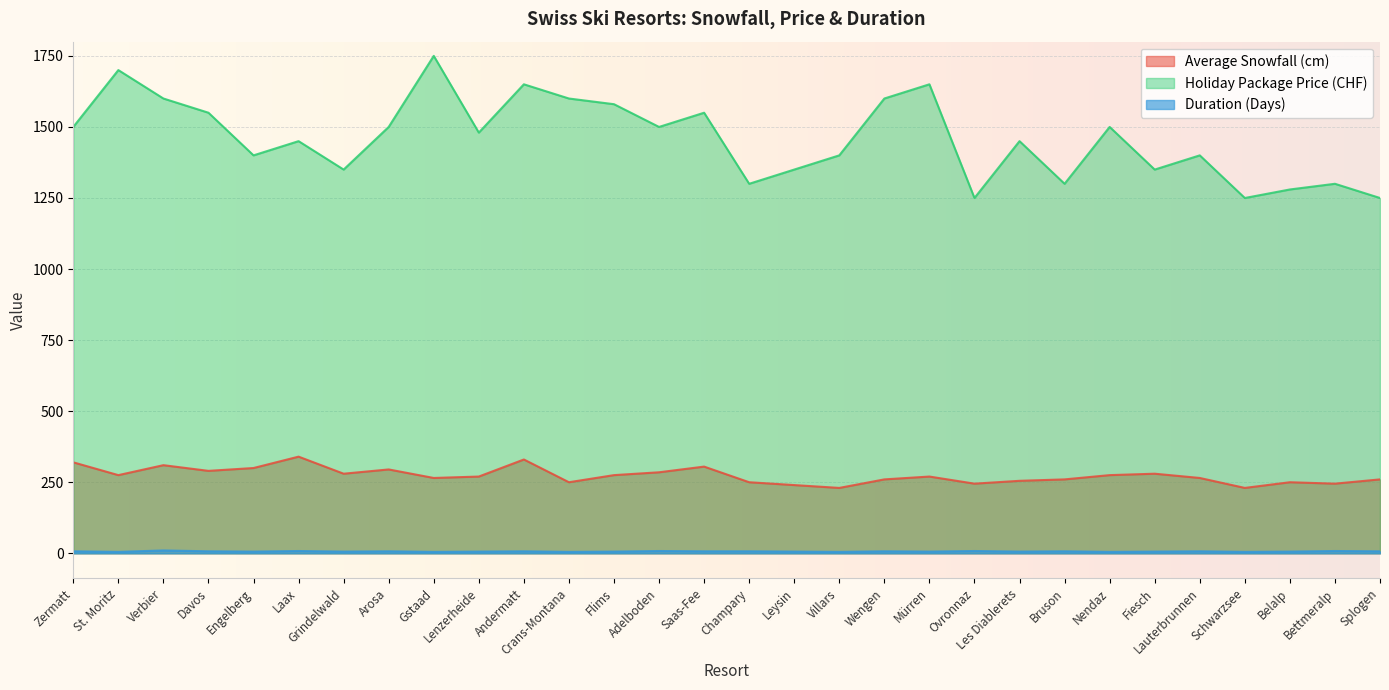

At which label does Duration (Days) first exceed 7?

Verbier